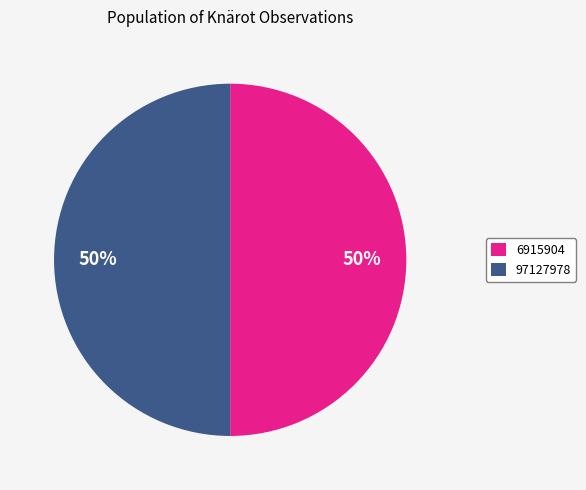

Approximately how many times larger is the value at 97127978 compared to 6915904?

1.0